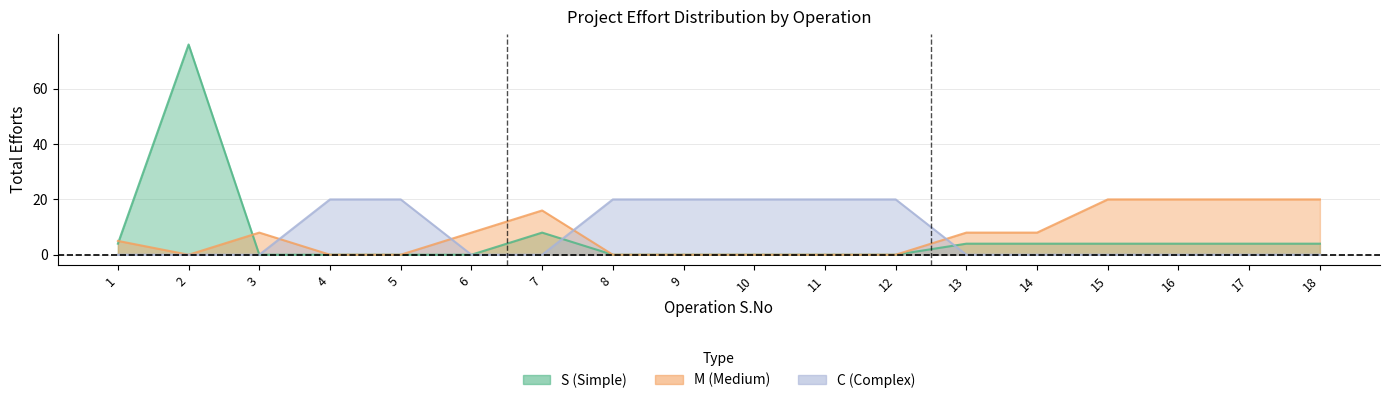

Rank the series by their average value, from lowest to highest.

S, M, C